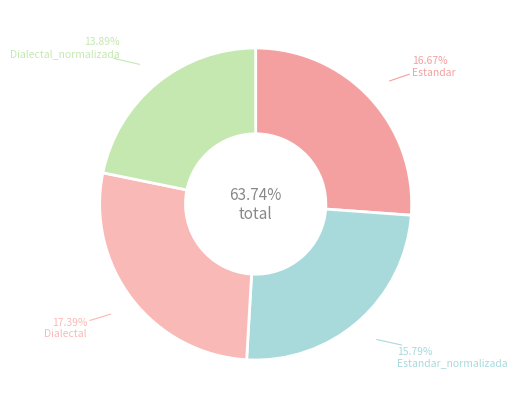

Is it true that Dialectal is 18% of the pie?

False